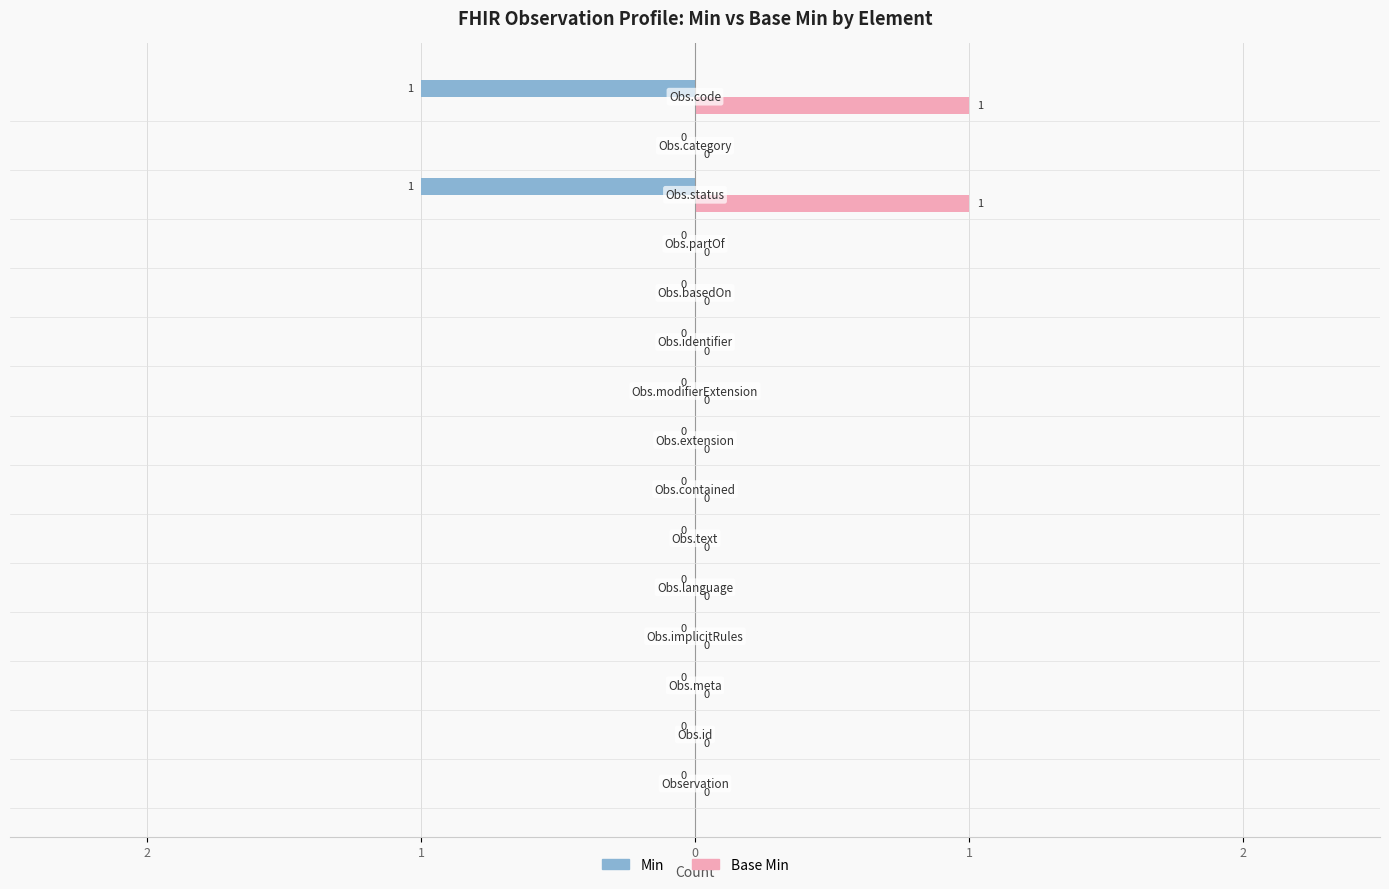

What are all the series names shown in the legend?

Min, Base Min